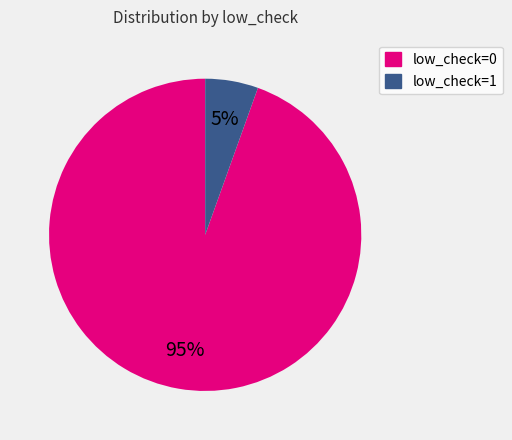

To the nearest percent, what is the combined percentage of low_check=0 and low_check=1?

100%